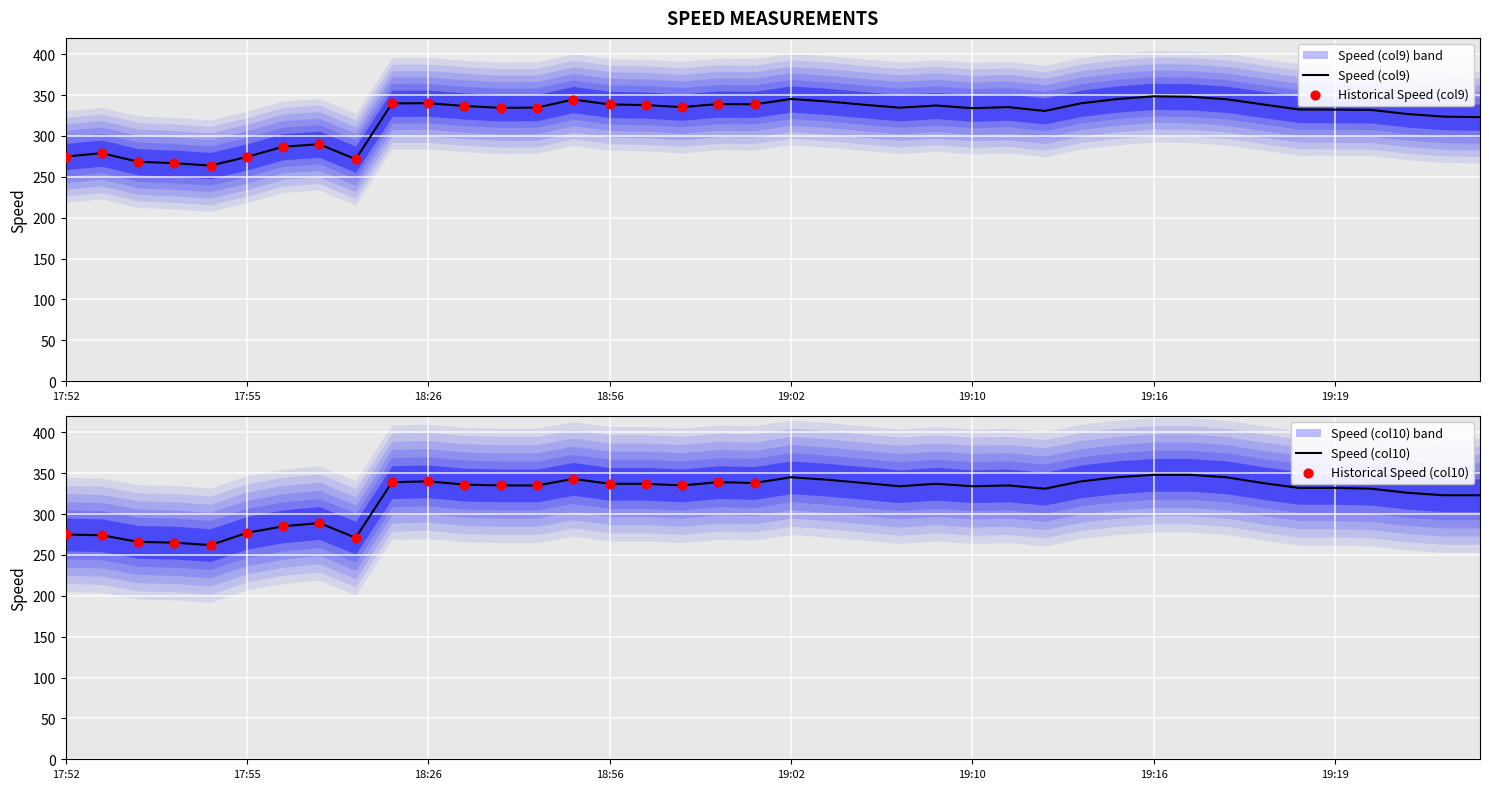

At which category is the sum across all series the highest?

19:16